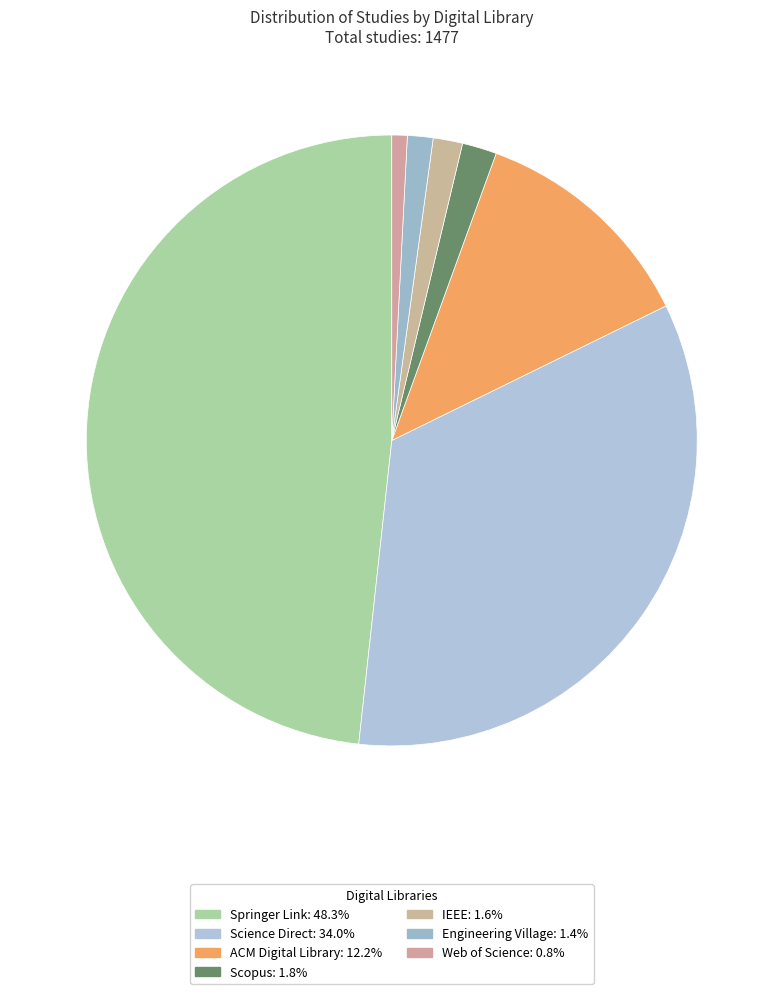

True or false: Springer Link accounts for 33% of the total.

False